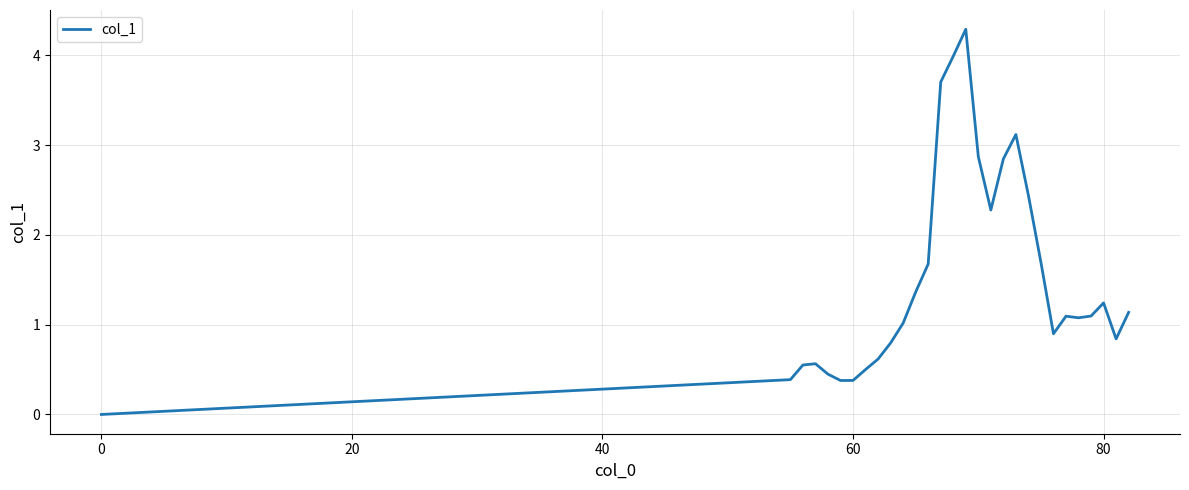

What is the greatest value displayed?

4.3